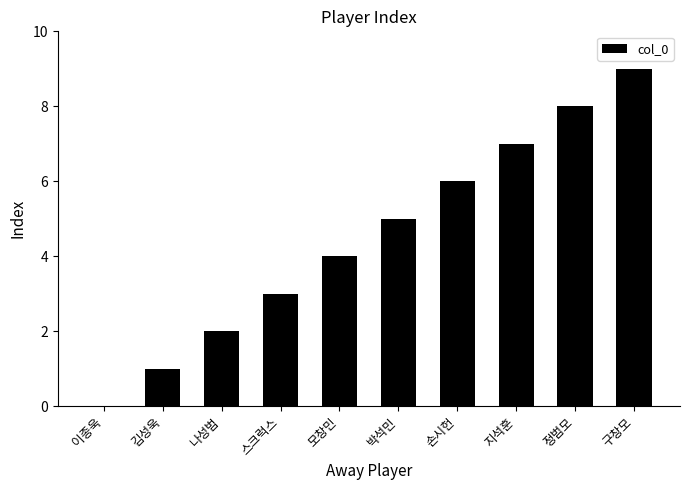

What is the greatest value displayed?

9